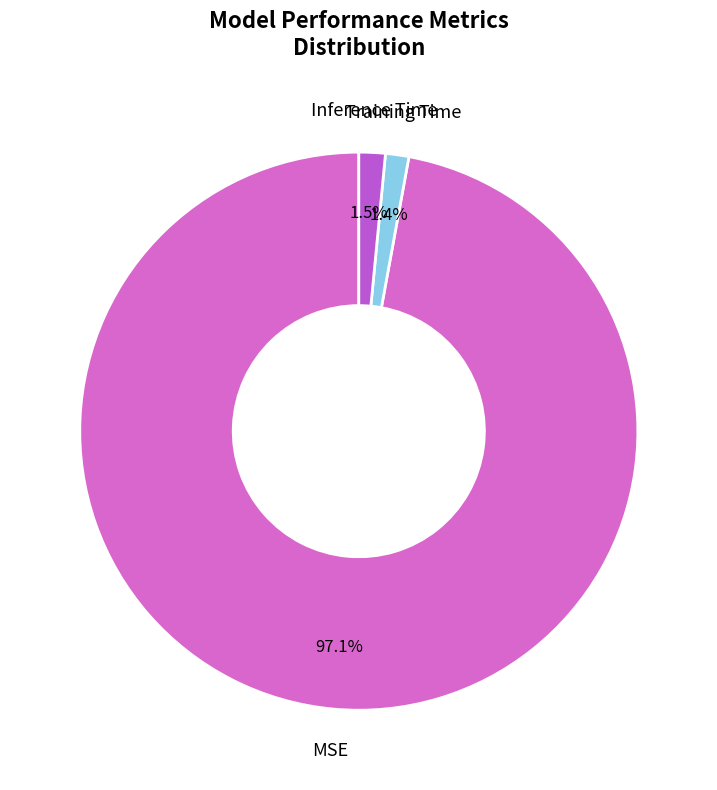

How many segments does this pie chart have?

3